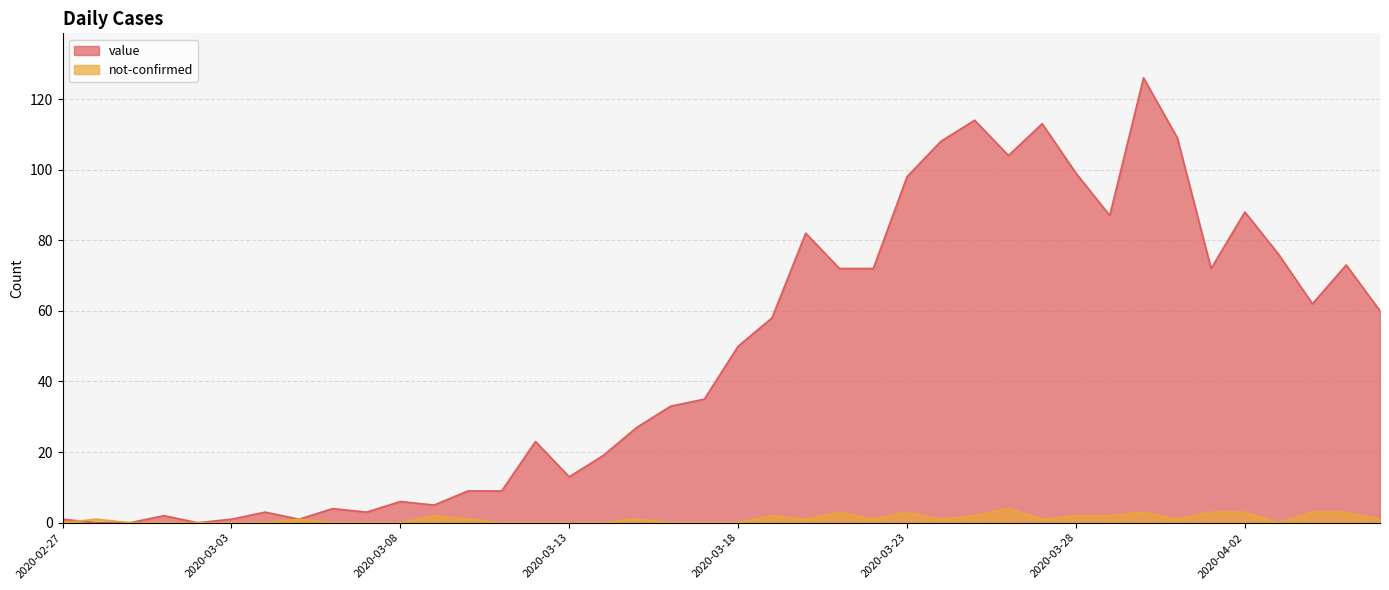

True or false: value has a value of 81 at 2020-02-29.

False